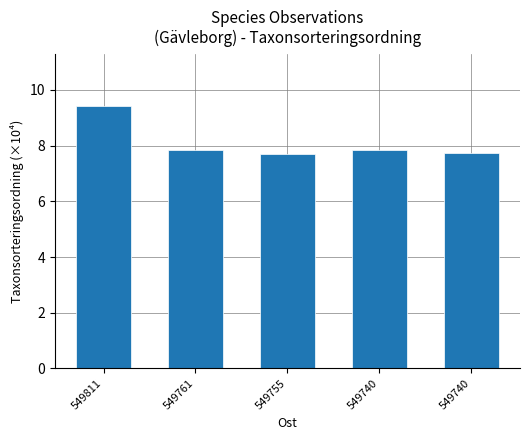

How many bars are there in total?

5